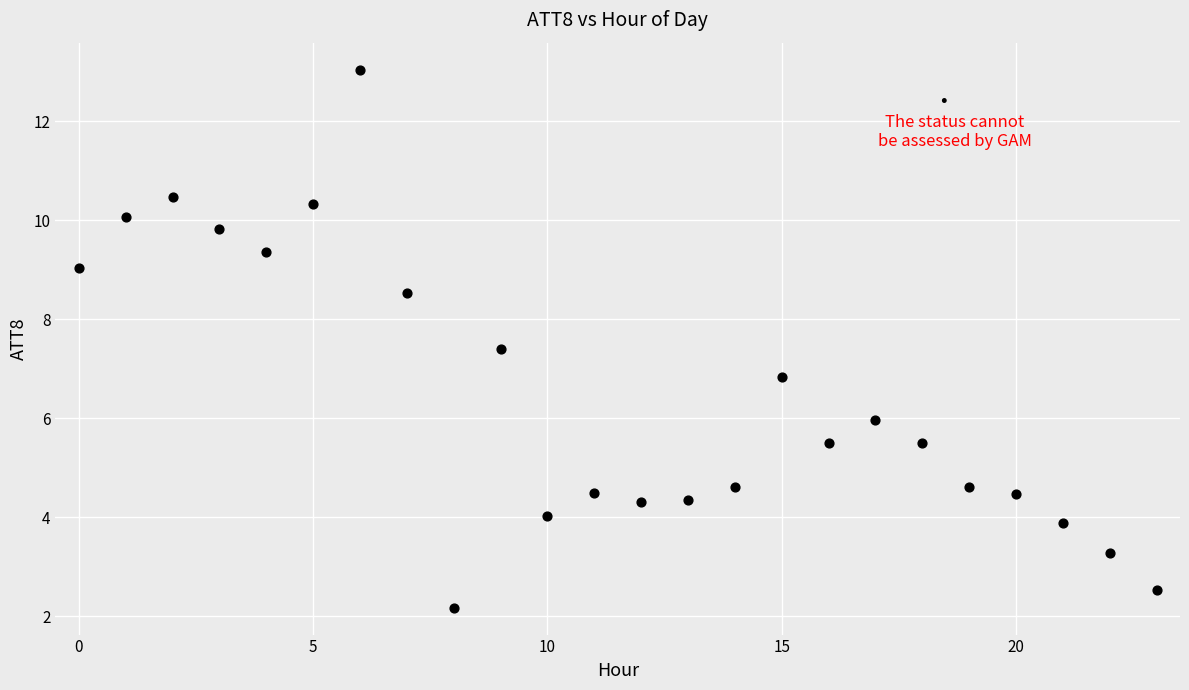

What Y value in the scatter plot is closest to 7?

6.8